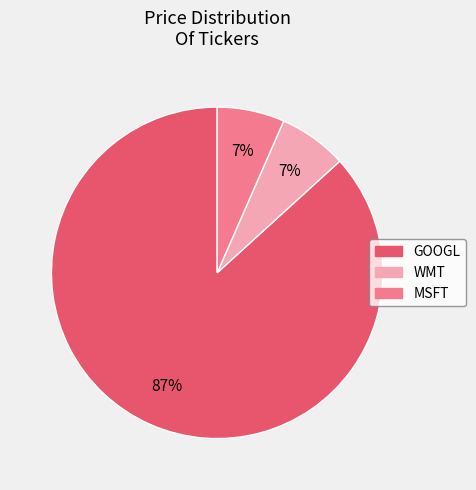

Which slice represents more than half of the pie?

GOOGL